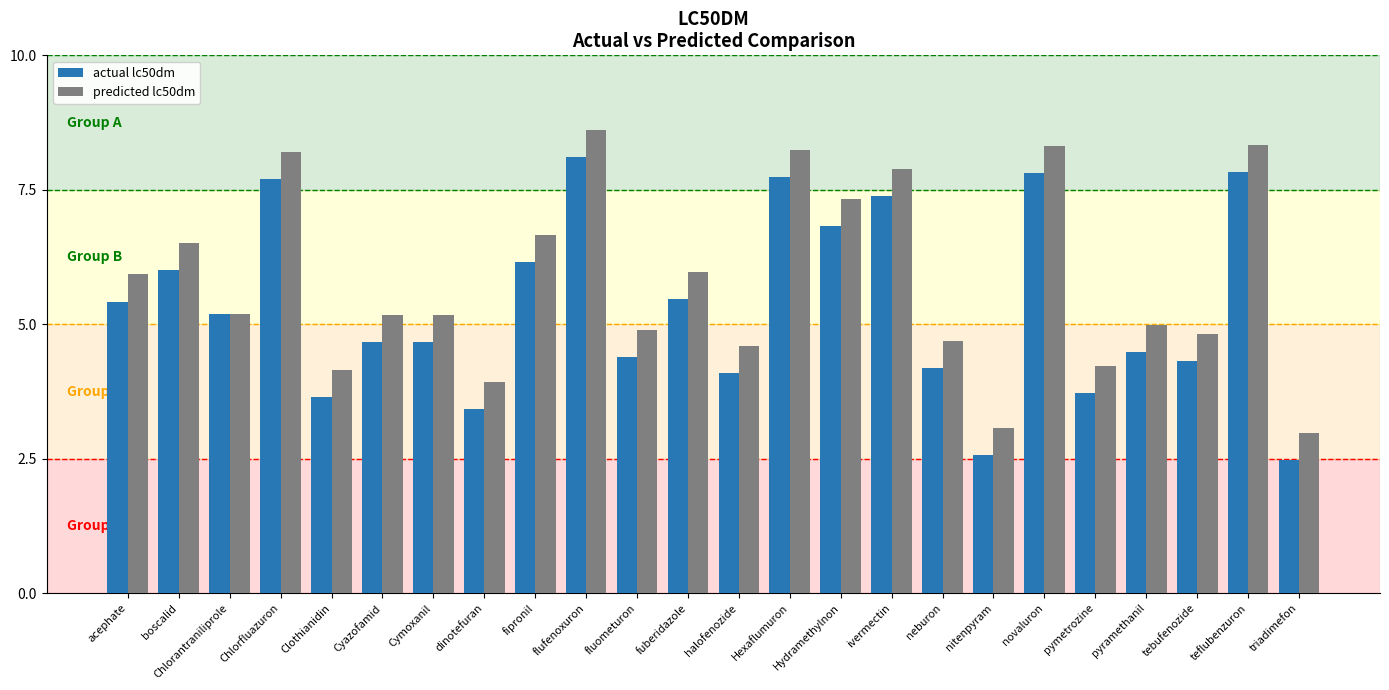

List the series in order of their peak value, lowest first.

actual lc50dm, predicted lc50dm